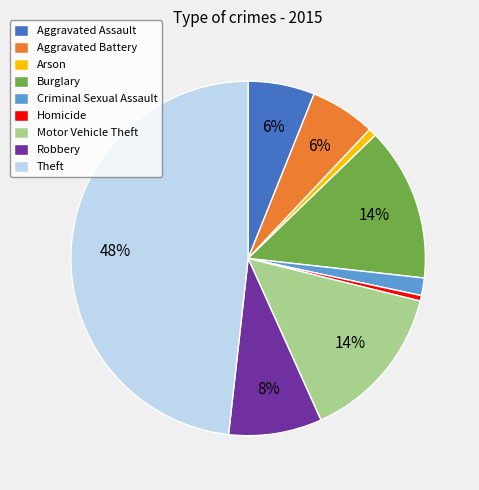

To the nearest percent, what is the difference between the largest and smallest slice percentages?

48%